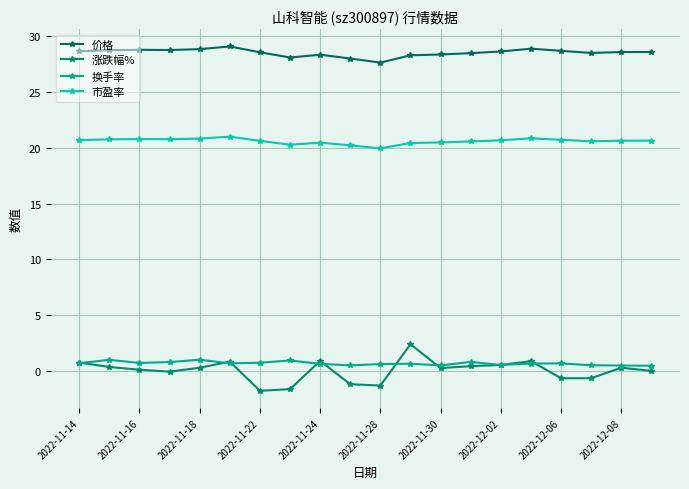

Which series has the largest total across all categories?

价格